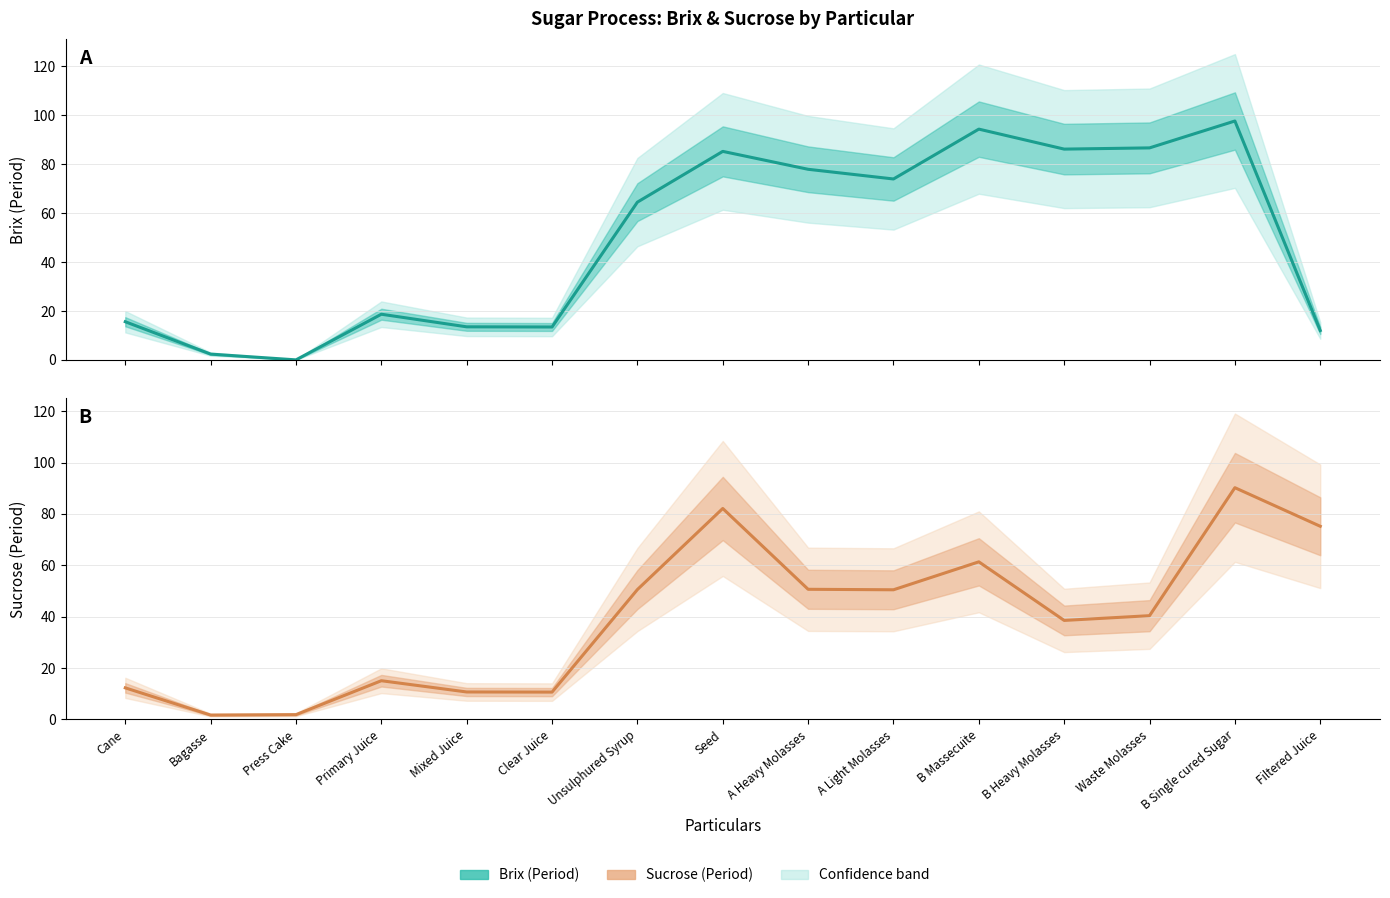

What are all the series names shown in the legend?

Brix (Period), Sucrose (Period)